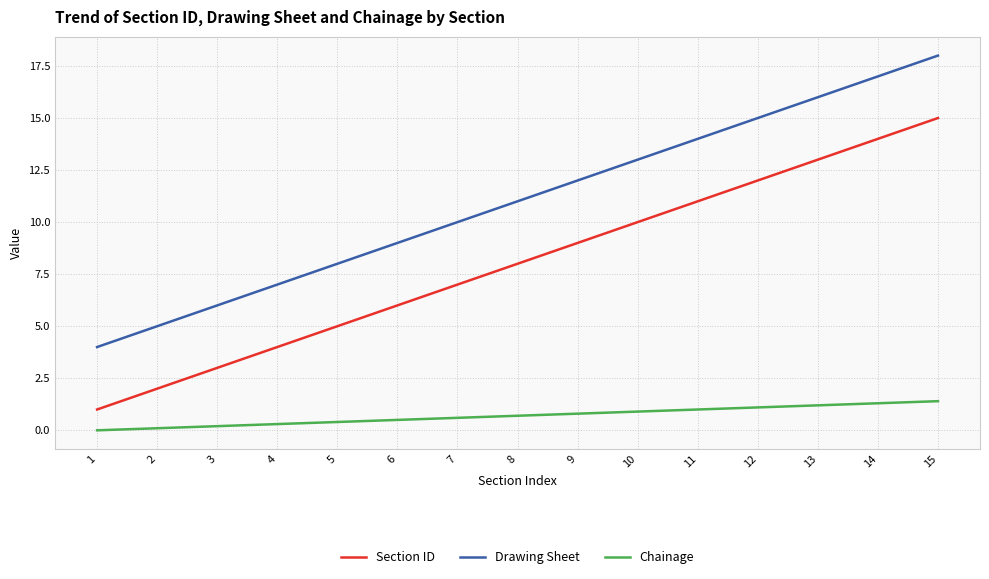

True or false: Chainage and Section ID intersect in this chart.

False